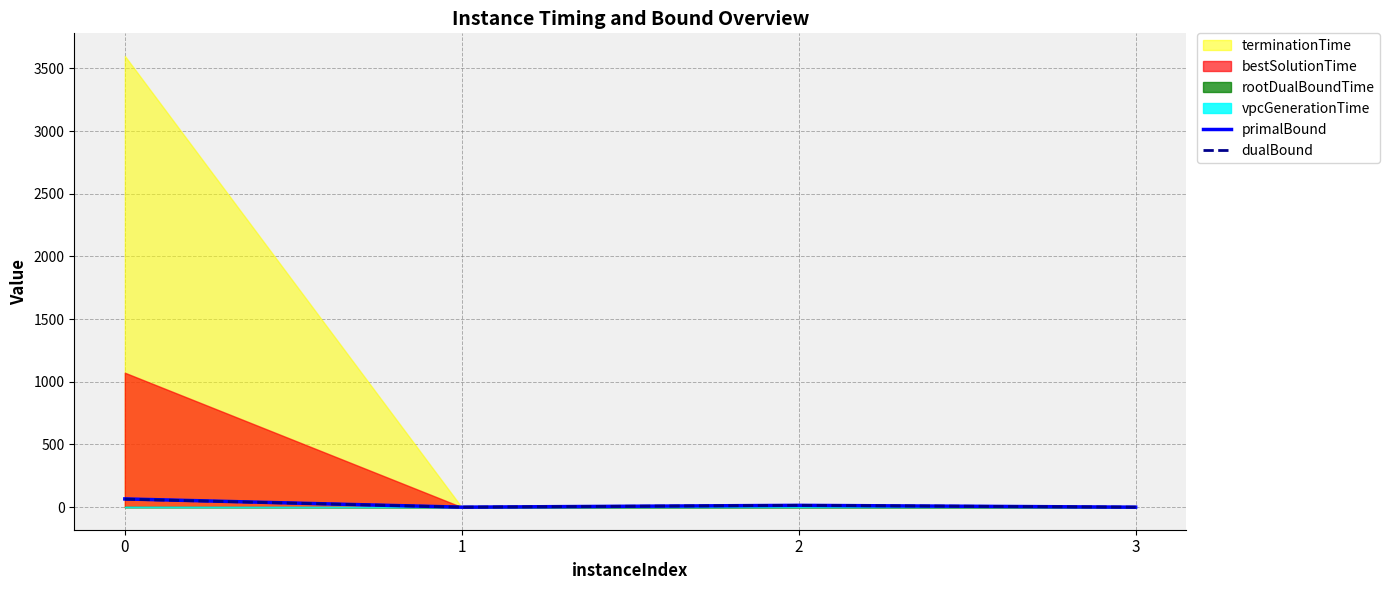

The value of primalBound at 1 is 0.0. True or false?

True